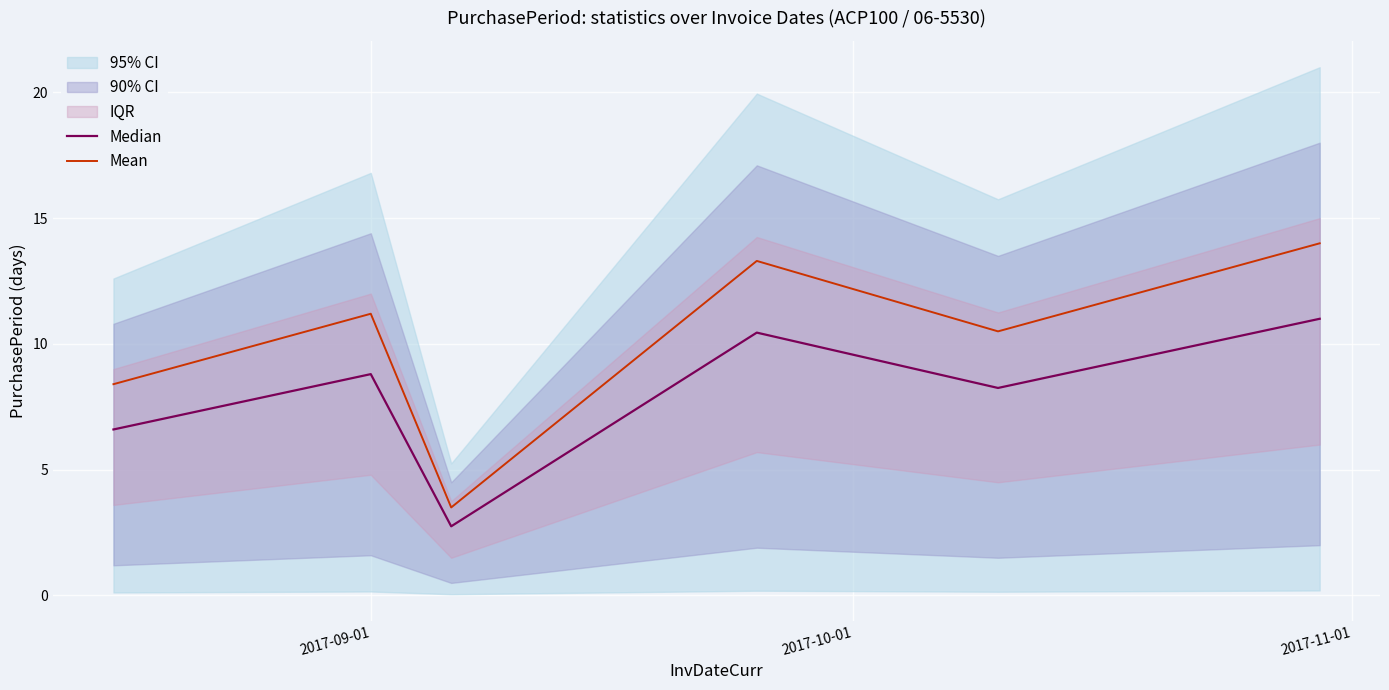

Which series has the largest total across all categories?

Mean